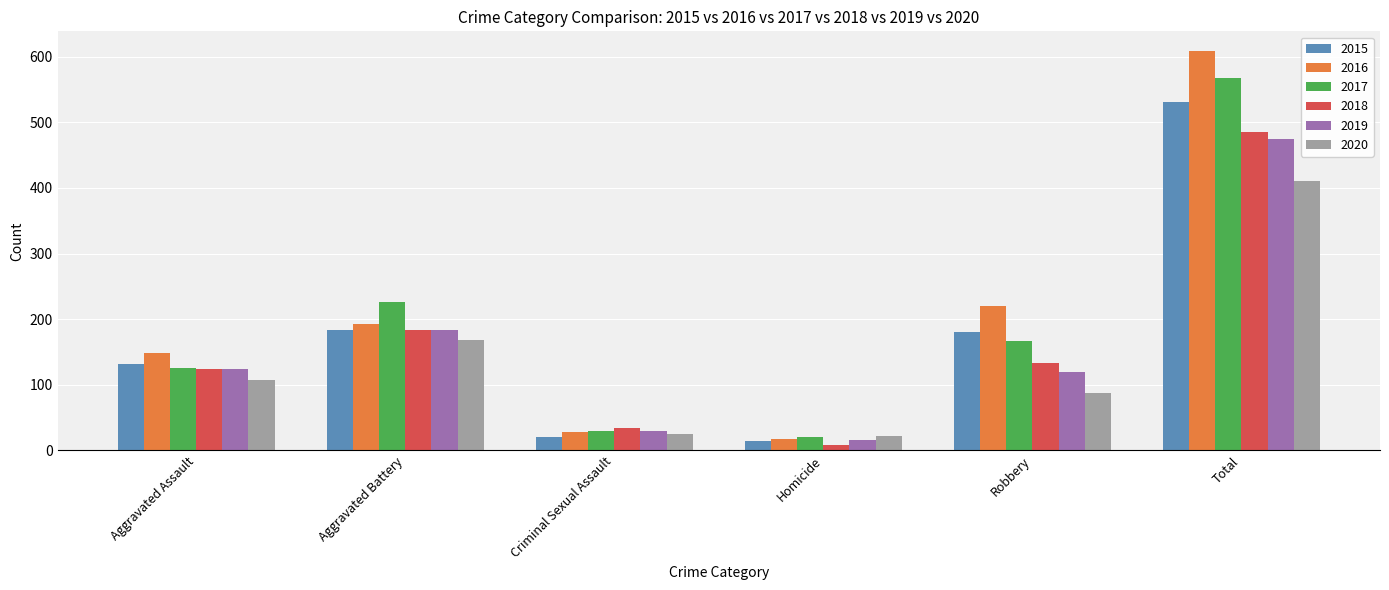

At which label does 2017 first exceed 166?

Aggravated Battery